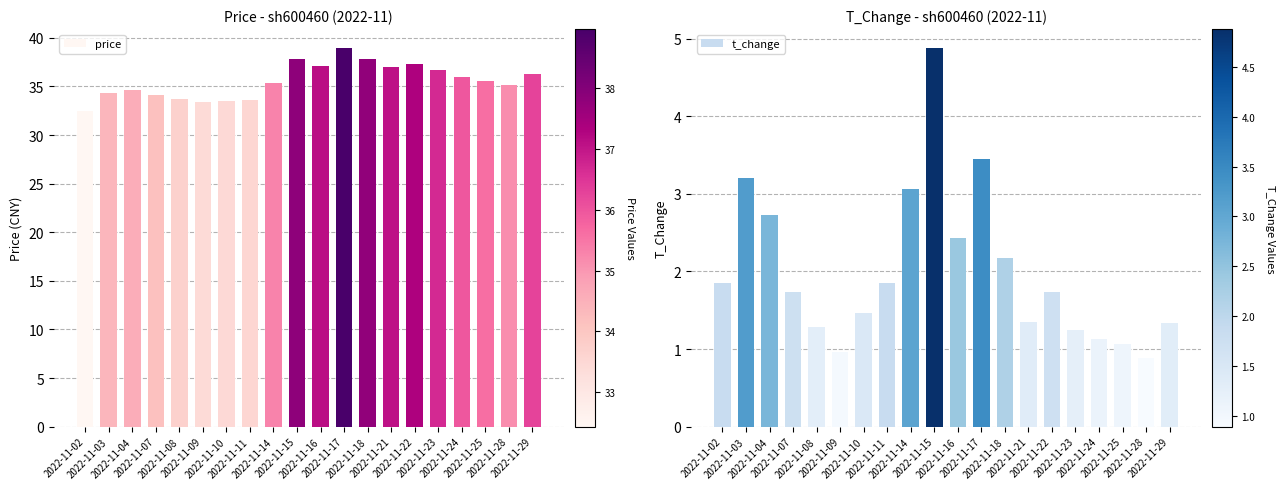

Which series has the largest total across all categories?

price